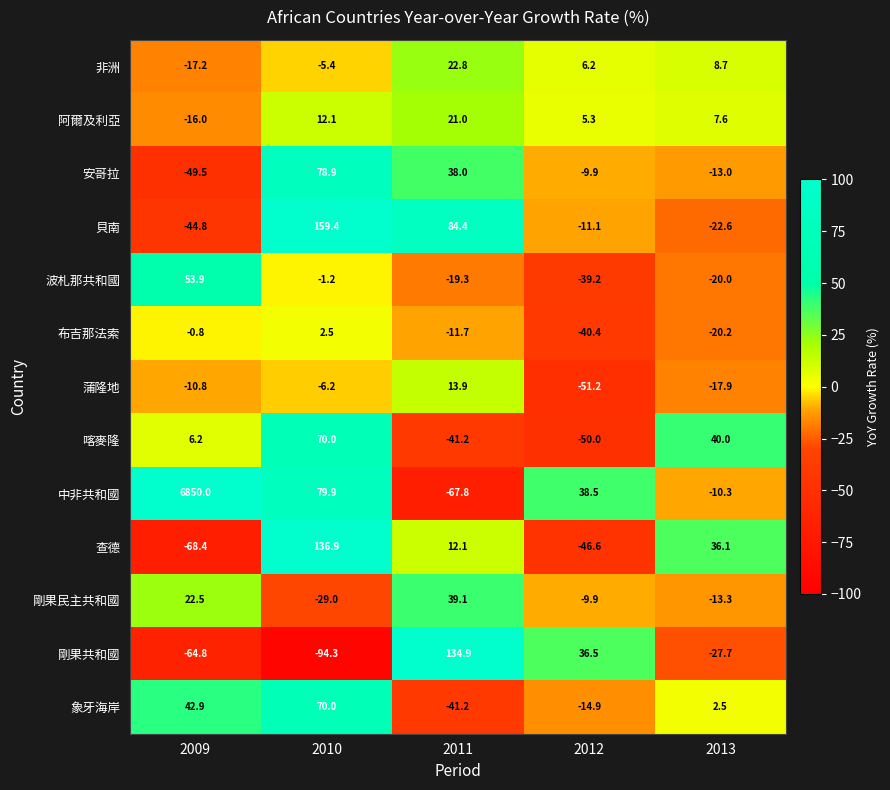

Between 2010 and 2013, which series saw the biggest shift?

貝南